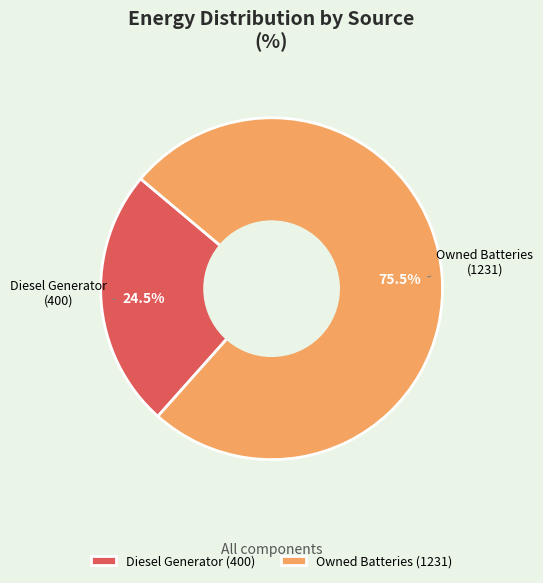

Combined, do Diesel Generator (400) and Owned Batteries (1231) account for over 50%?

Yes